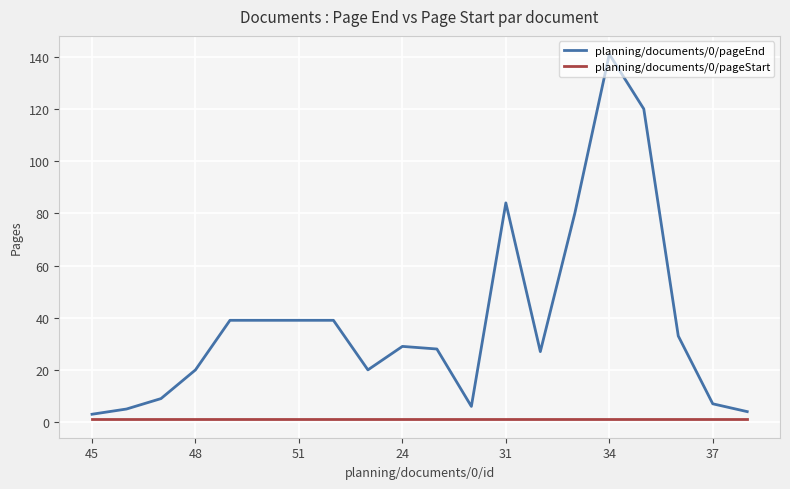

Which series has the widest spread of values?

planning/documents/0/pageEnd